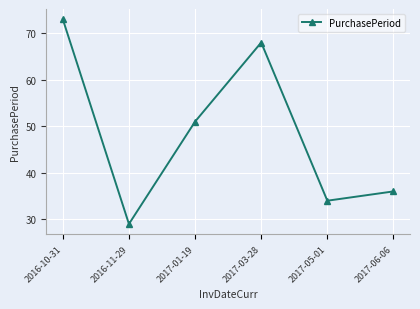

Reading left to right, what are all the values shown in this chart?

73	29	51	68	34	36